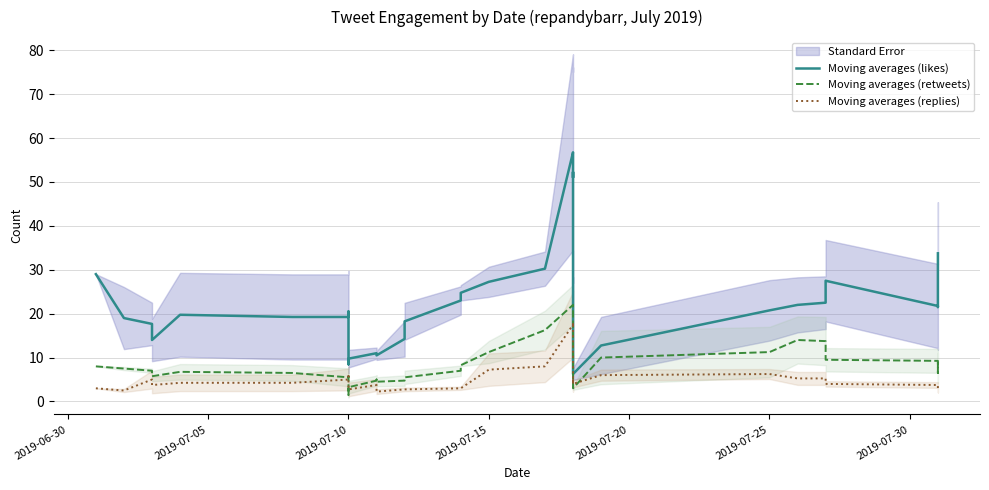

What are all the series names shown in the legend?

Moving averages (likes), Moving averages (retweets), Moving averages (replies)